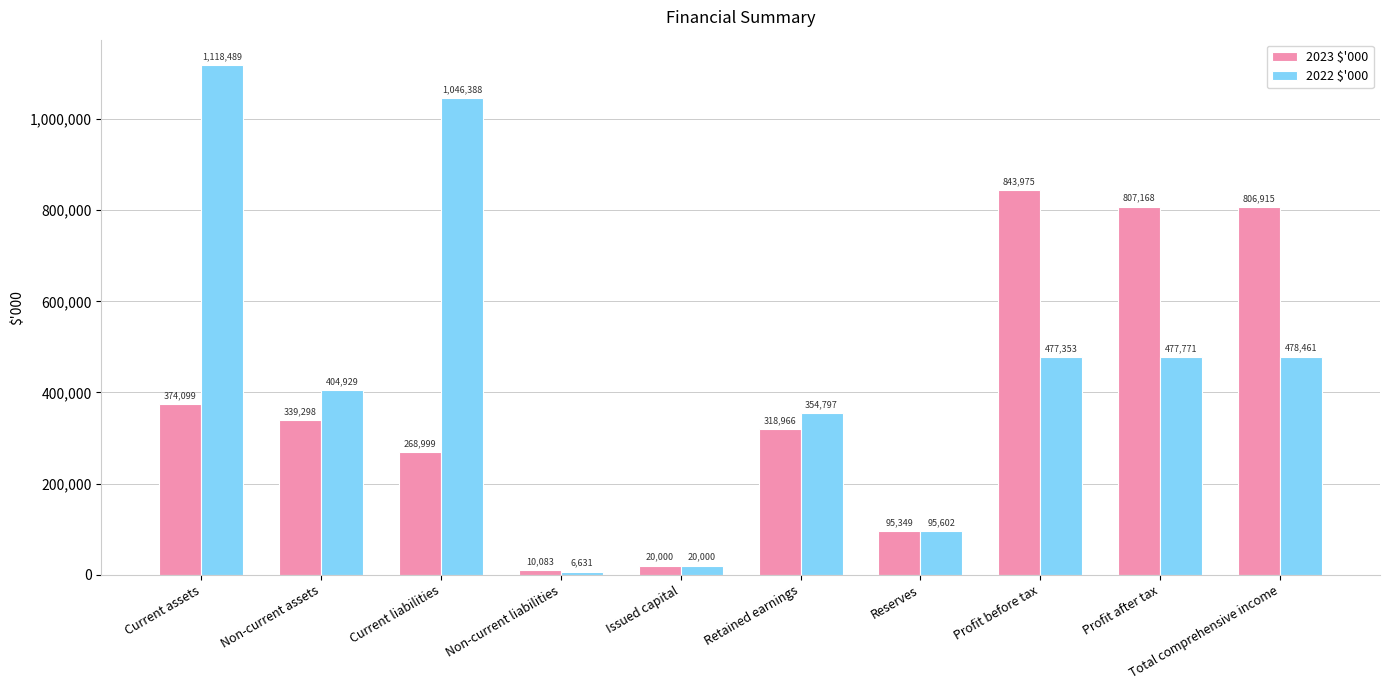

What is the difference between the 2023 $'000 values at Non-current assets and Issued capital?

319298